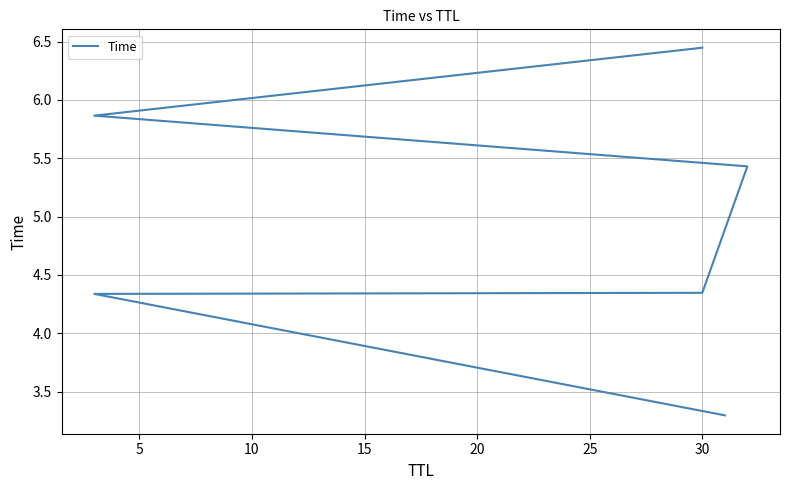

What is the change in value from 15 to 25?

+1.0